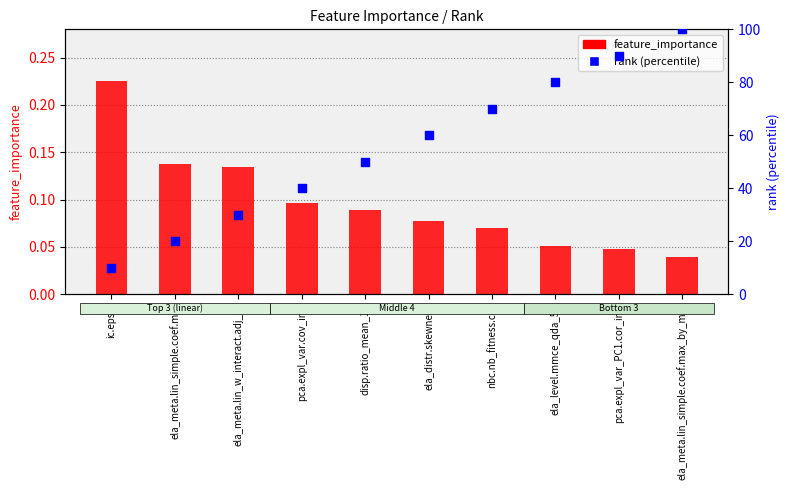

Which series contains the highest Y value?

rank (percentile)